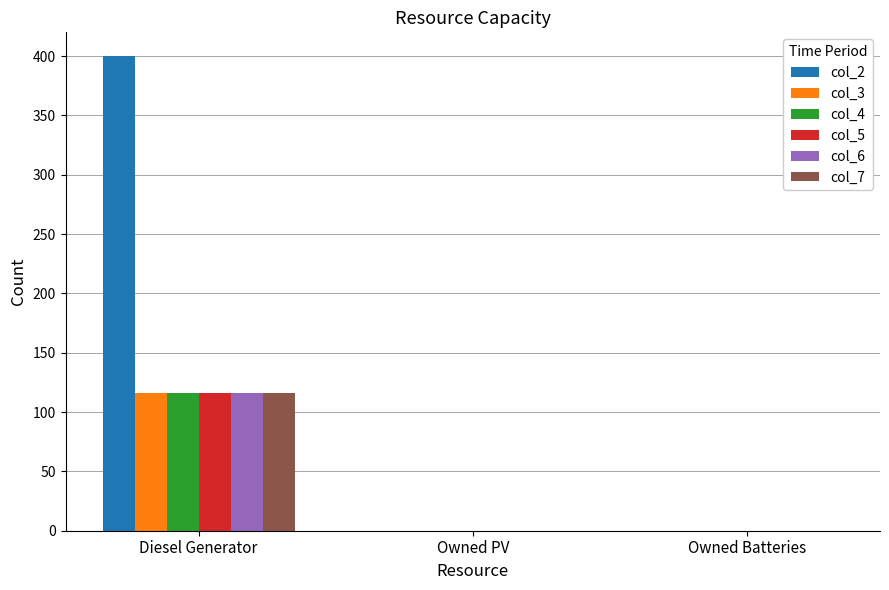

Reading right to left, transcribe all the data shown in this chart.

col_2: 0	0	400
col_3: 0	0	116
col_4: 0	0	116
col_5: 0	0	116
col_6: 0	0	116
col_7: 0	0	116